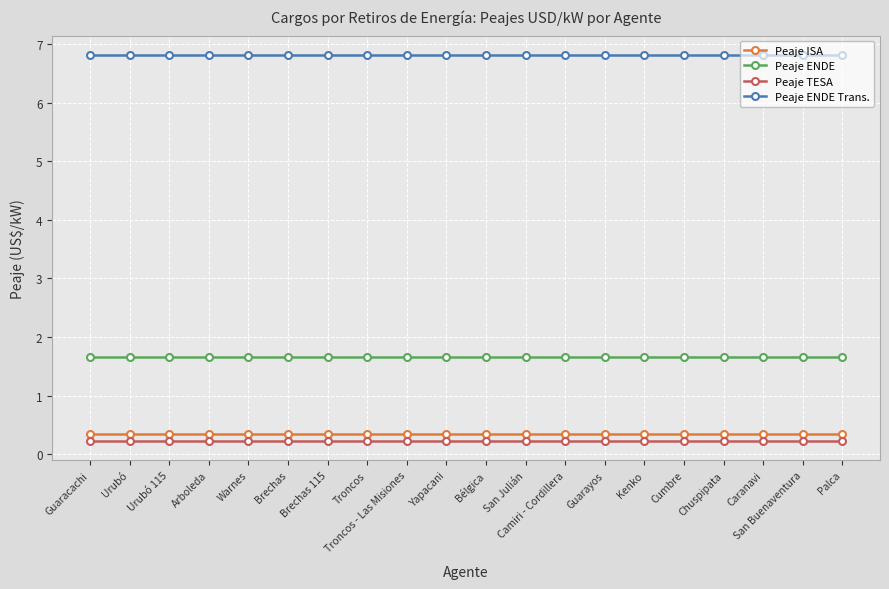

What are all the series names shown in the legend?

Peaje ISA, Peaje ENDE, Peaje TESA, Peaje ENDE Trans.